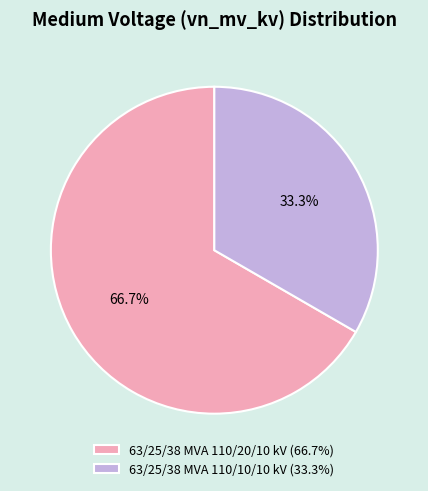

Does 63/25/38 MVA 110/20/10 kV represent more than half of the total?

Yes